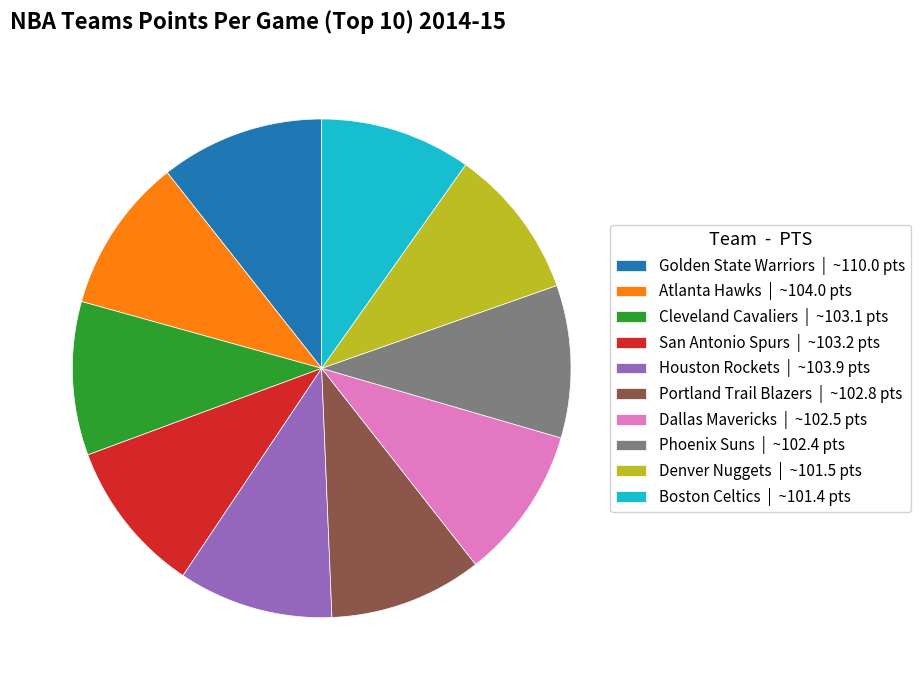

Which category has the biggest portion of the pie?

Golden State Warriors